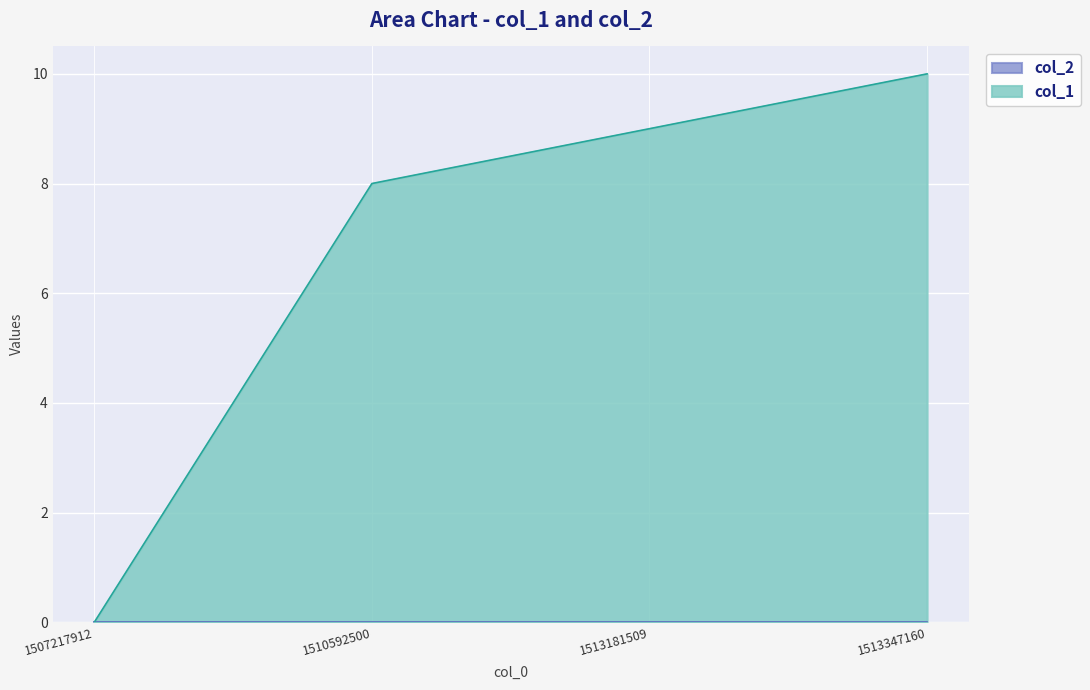

Rank the categories by value from lowest to highest.

1507217912, 1510592500, 1513181509, 1513347160